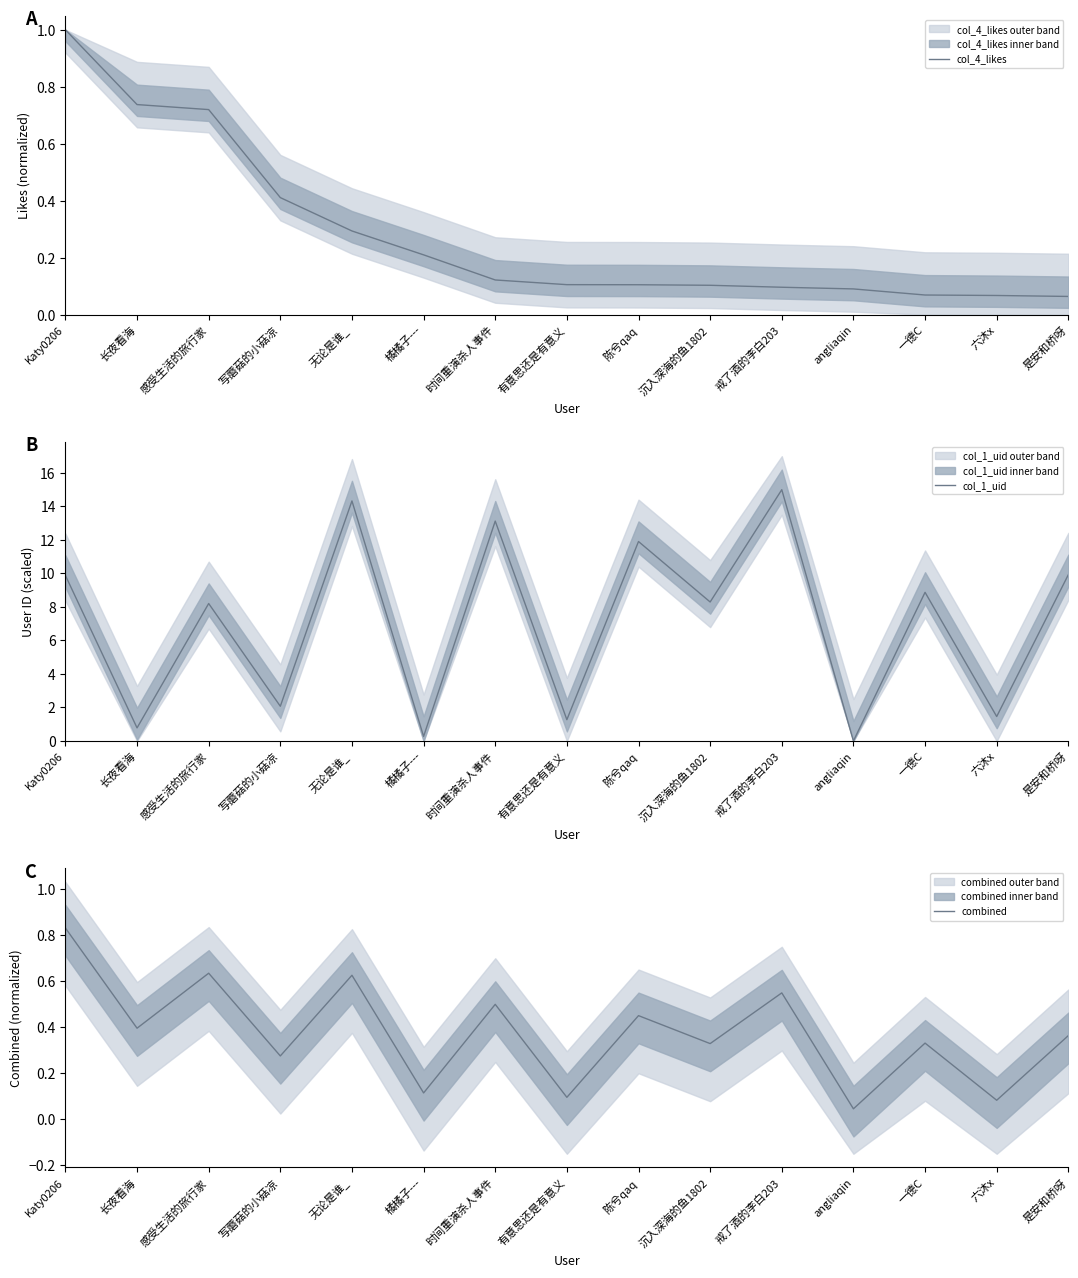

What is the label of the 15th point from the left?

是安和桥呀